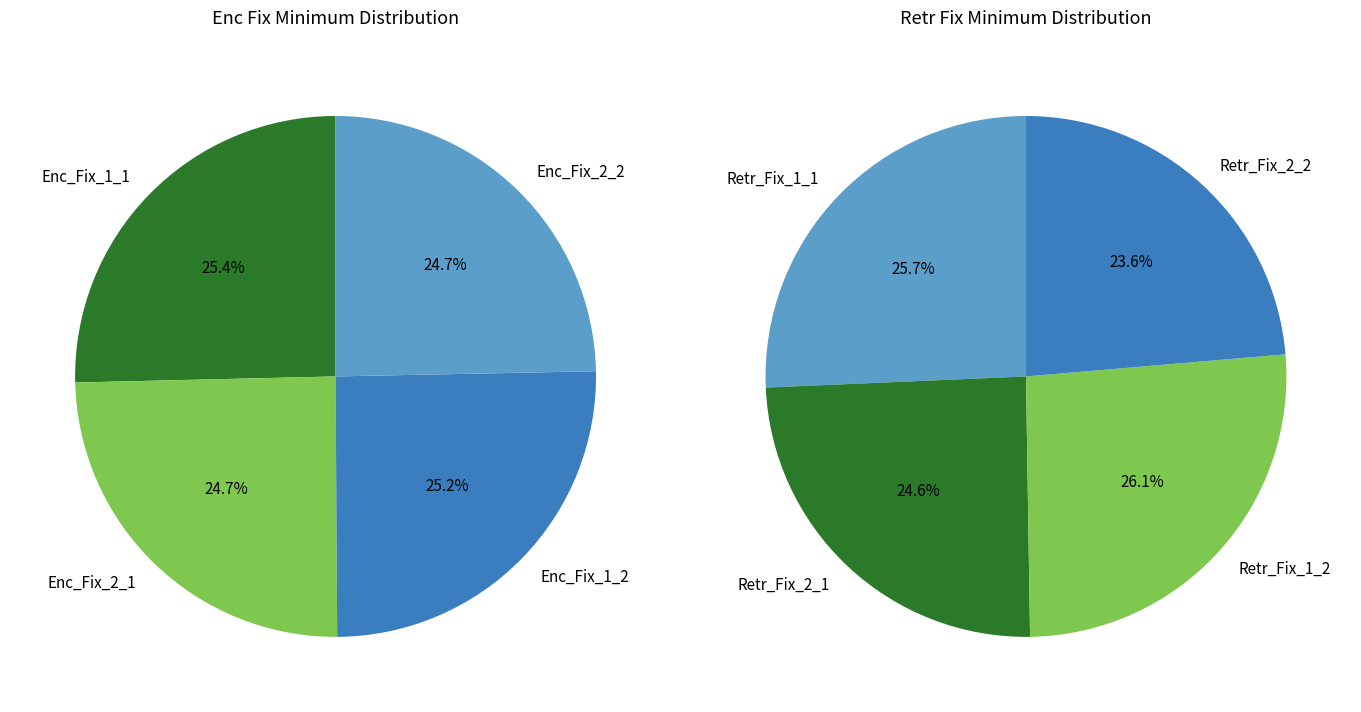

How many segments does this pie chart have?

8